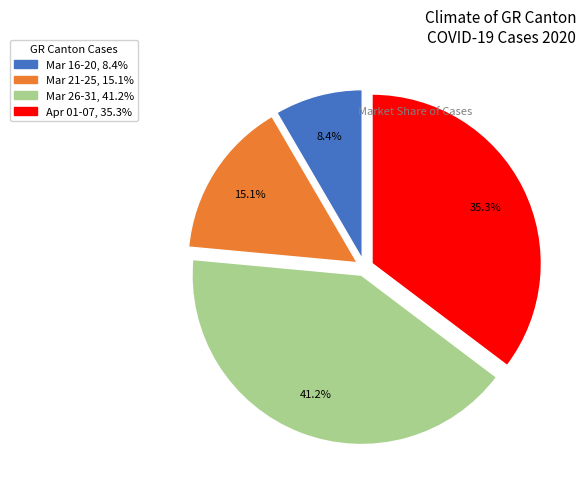

Is there any slice that represents more than half of the pie?

No